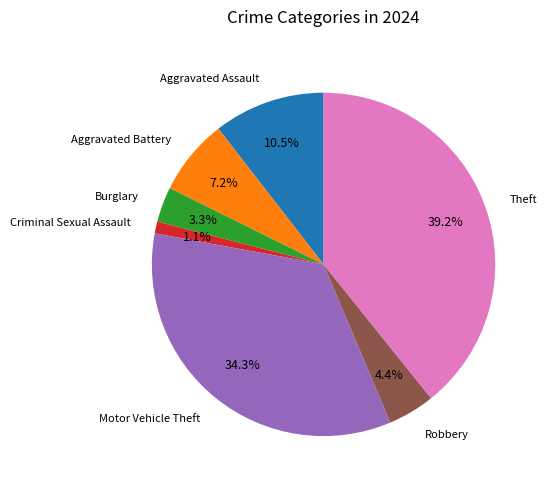

Which has a higher value, Burglary or Theft?

Theft